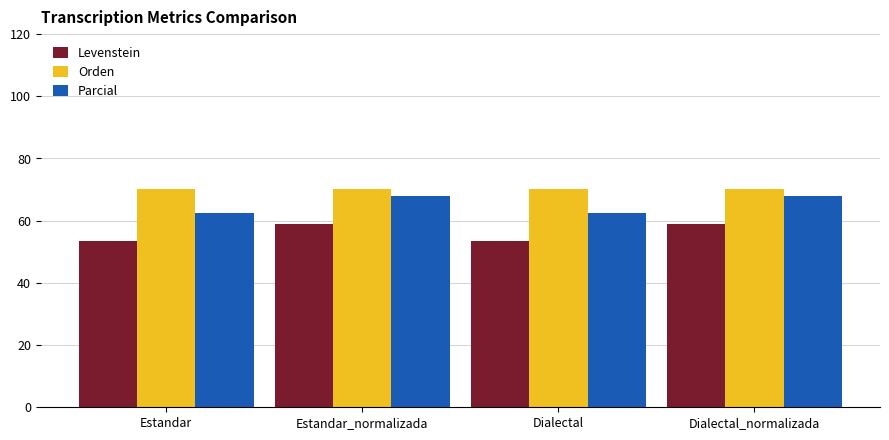

How many data points in Parcial are less than 67?

2